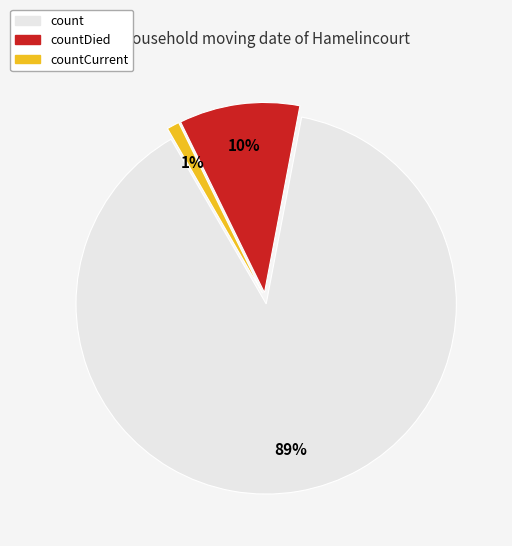

To the nearest percent, what is the average slice percentage?

33%